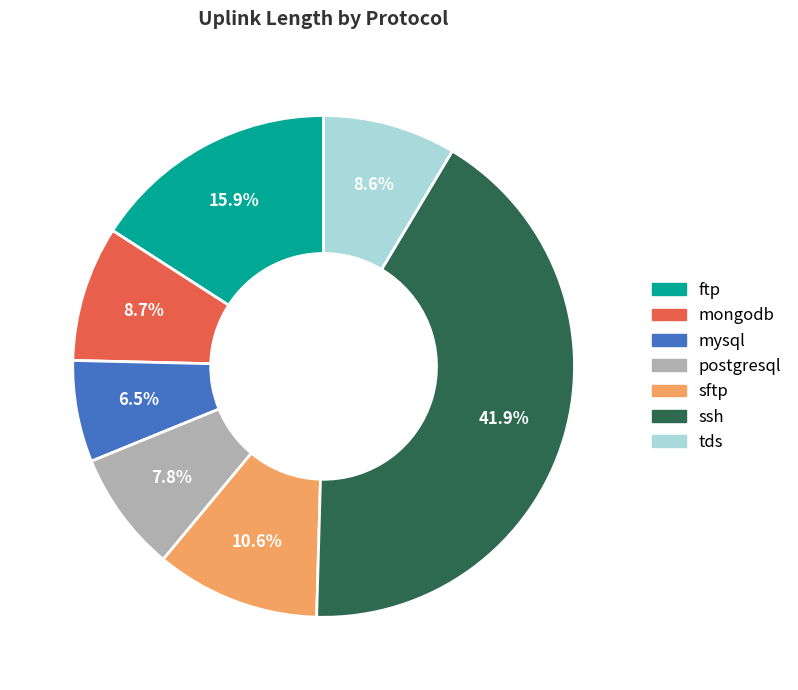

To the nearest percent, what is the average slice percentage?

14%